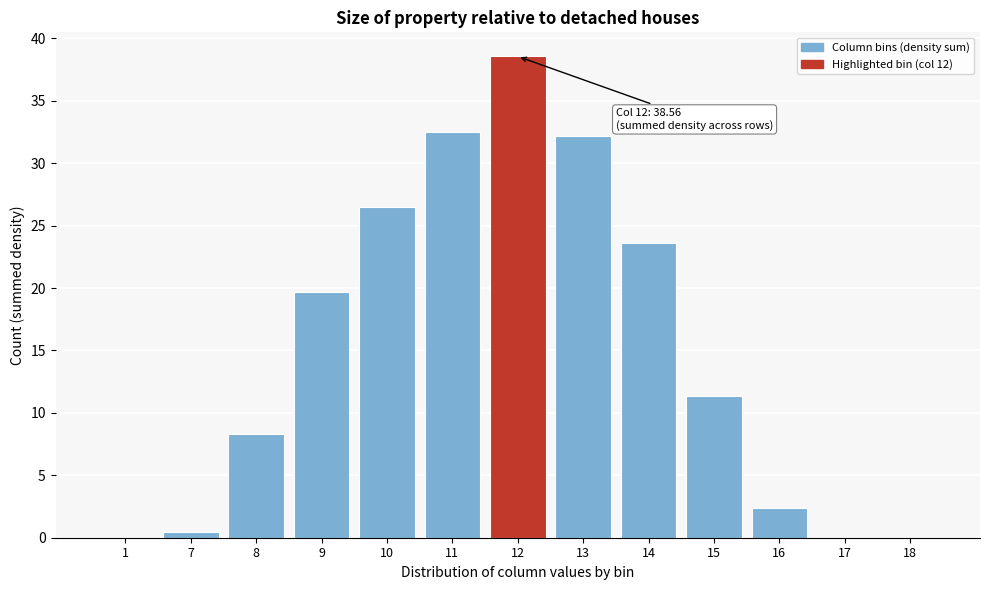

True or false: the data shows 0.4 at 7.

True